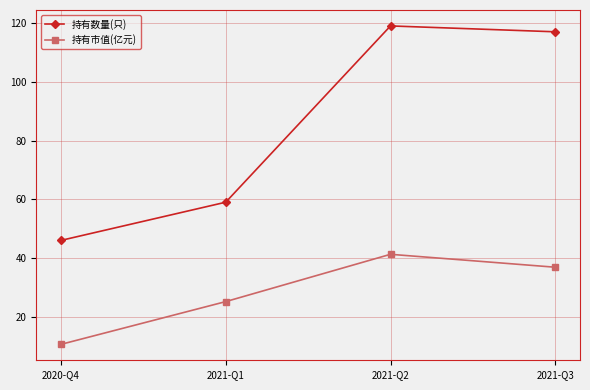

Reading left to right, transcribe all the data shown in this chart.

持有数量(只): 46.0	59.0	119.0	117.0
持有市值(亿元): 10.6	25.2	41.3	36.9